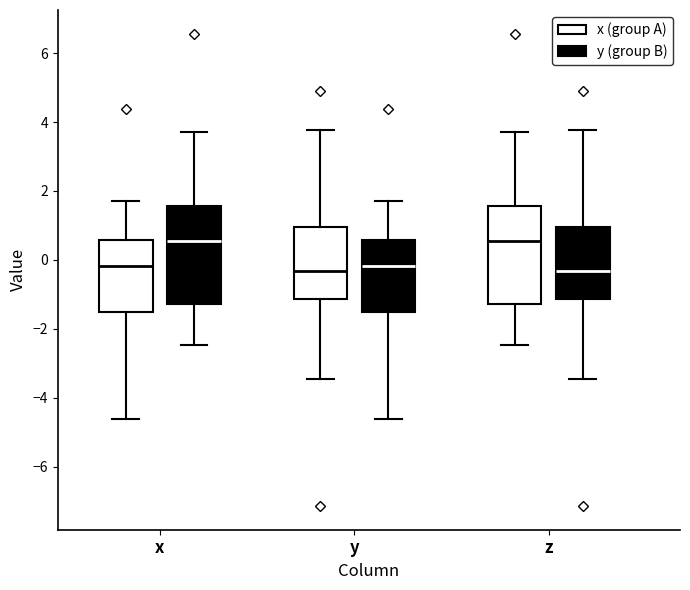

Where is the lower edge of the box for z (x (group A)) on the y-axis? The values are not printed on the chart, so give them approximately, as read against the axis.

-1.2